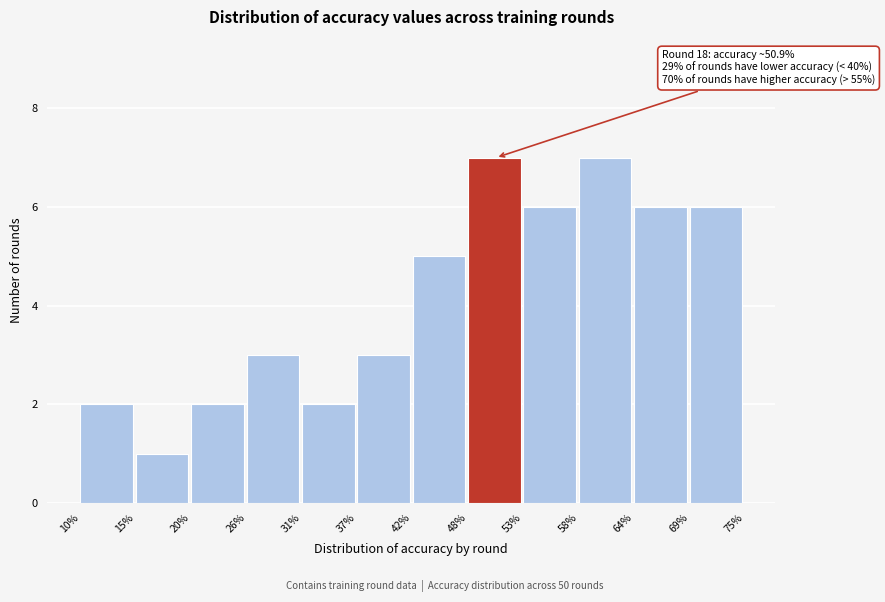

Reading left to right, list all the values displayed in this chart.

10%=2	15%=1	20%=2	26%=3	31%=2	37%=3	42%=5	48%=7	53%=6	58%=7	64%=6	69%=6